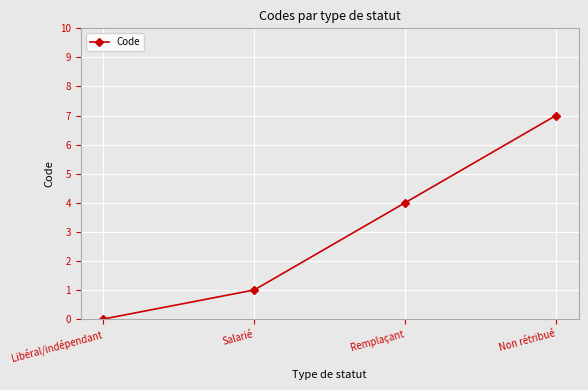

What is the average value?

3